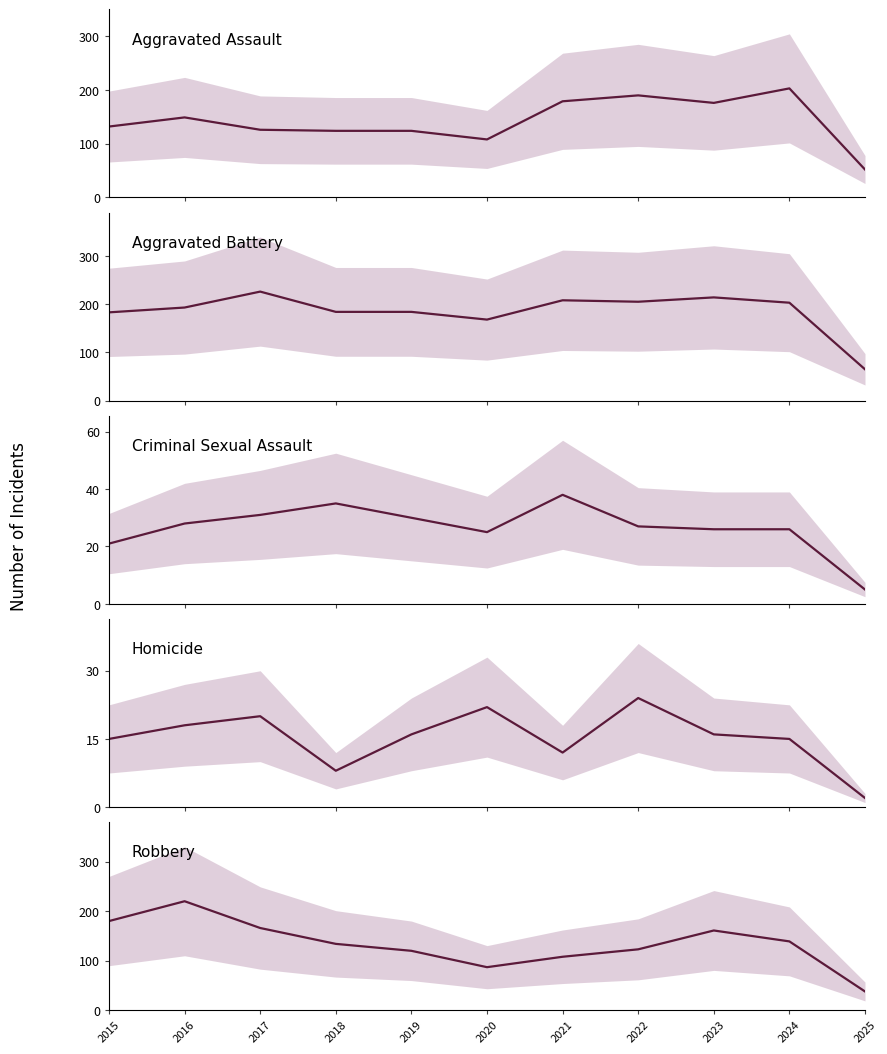

How many values in the Homicide series are below 16?

5